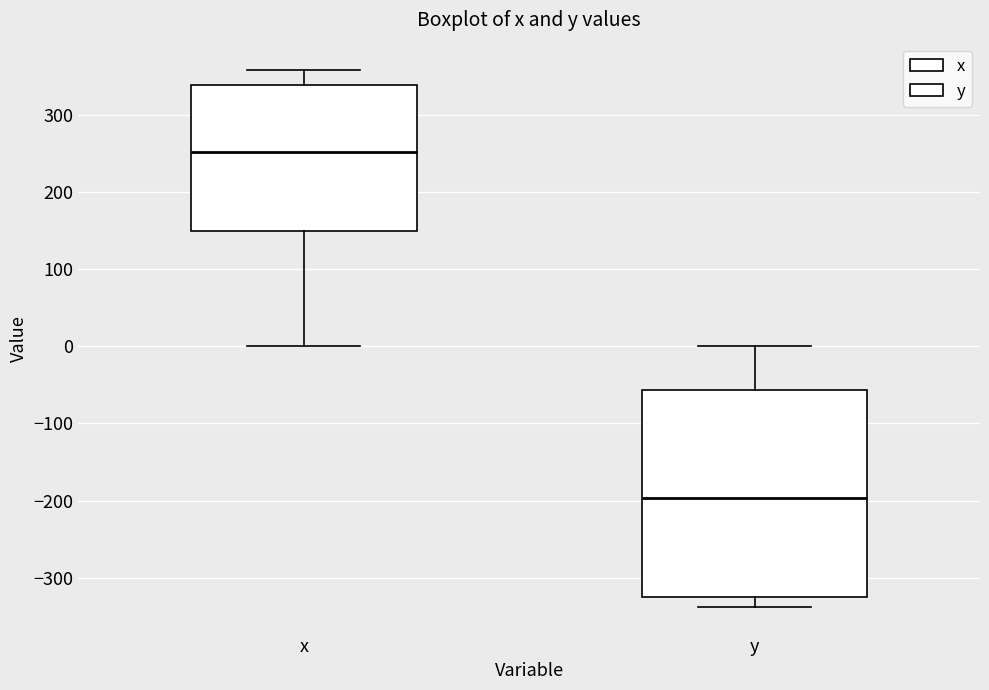

Where is the upper edge of the box for x on the y-axis? The values are not printed on the chart, so give them approximately, as read against the axis.

340